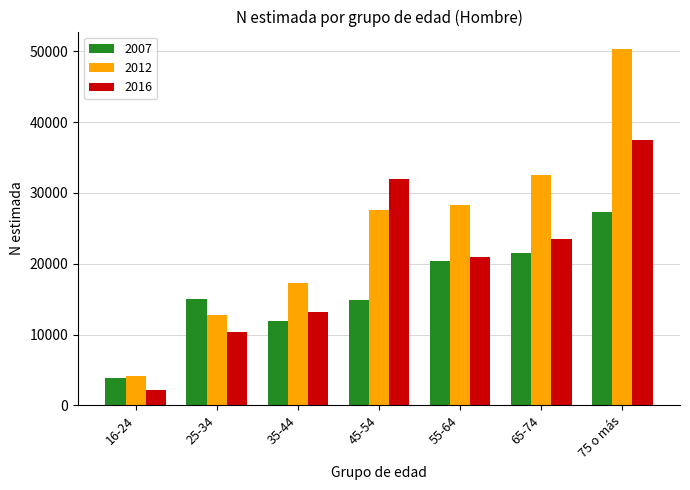

What is the sum of the 2016 values at 45-54 and 16-24?

34137